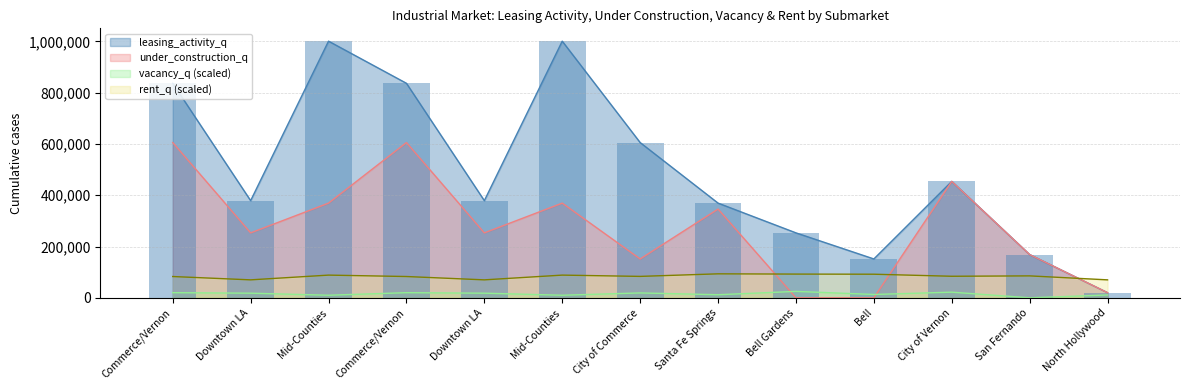

Which series has the largest total across all categories?

leasing_activity_q